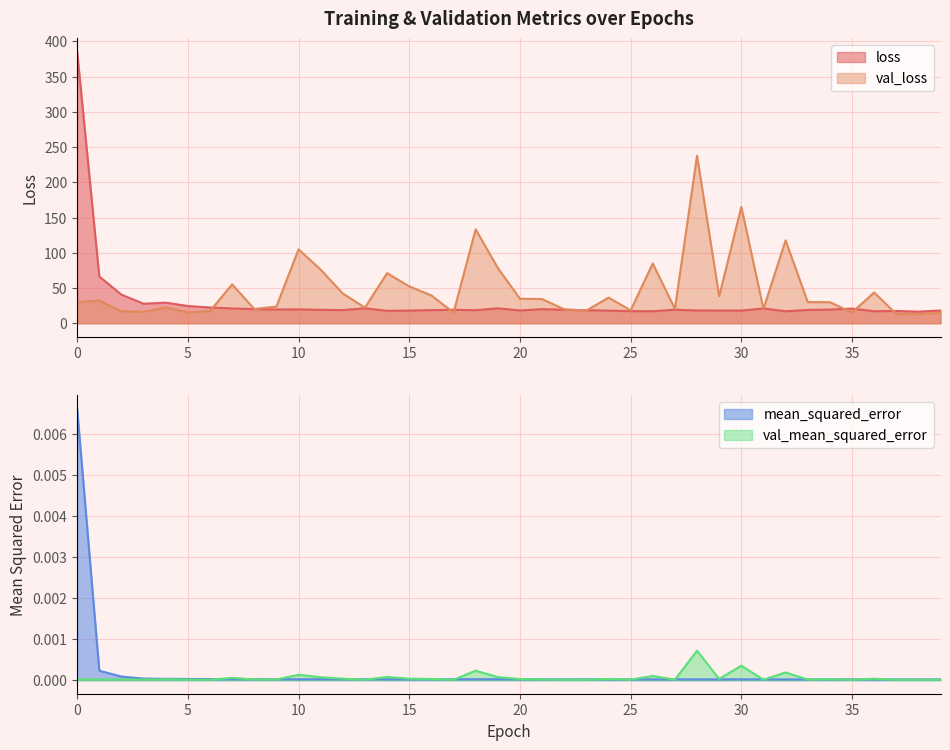

Where is the first local minimum for mean_squared_error?

10